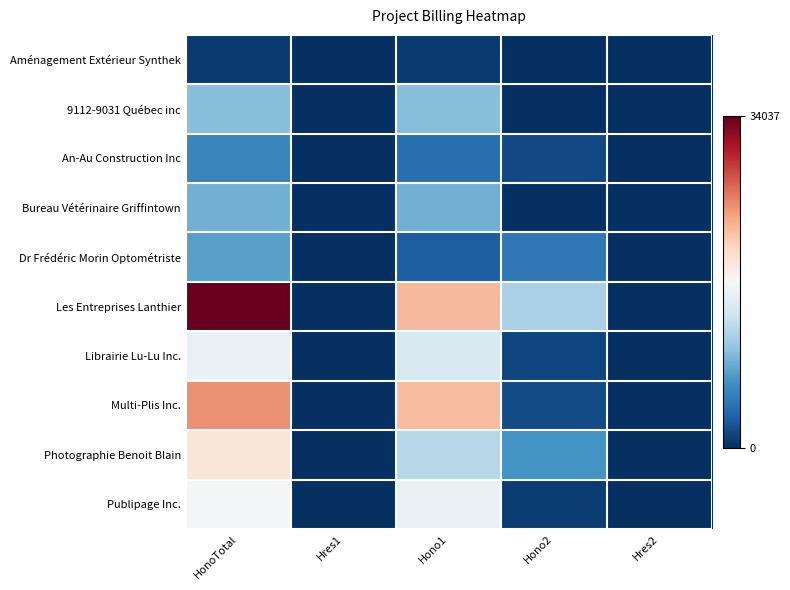

How many distinct data groups are displayed?

10